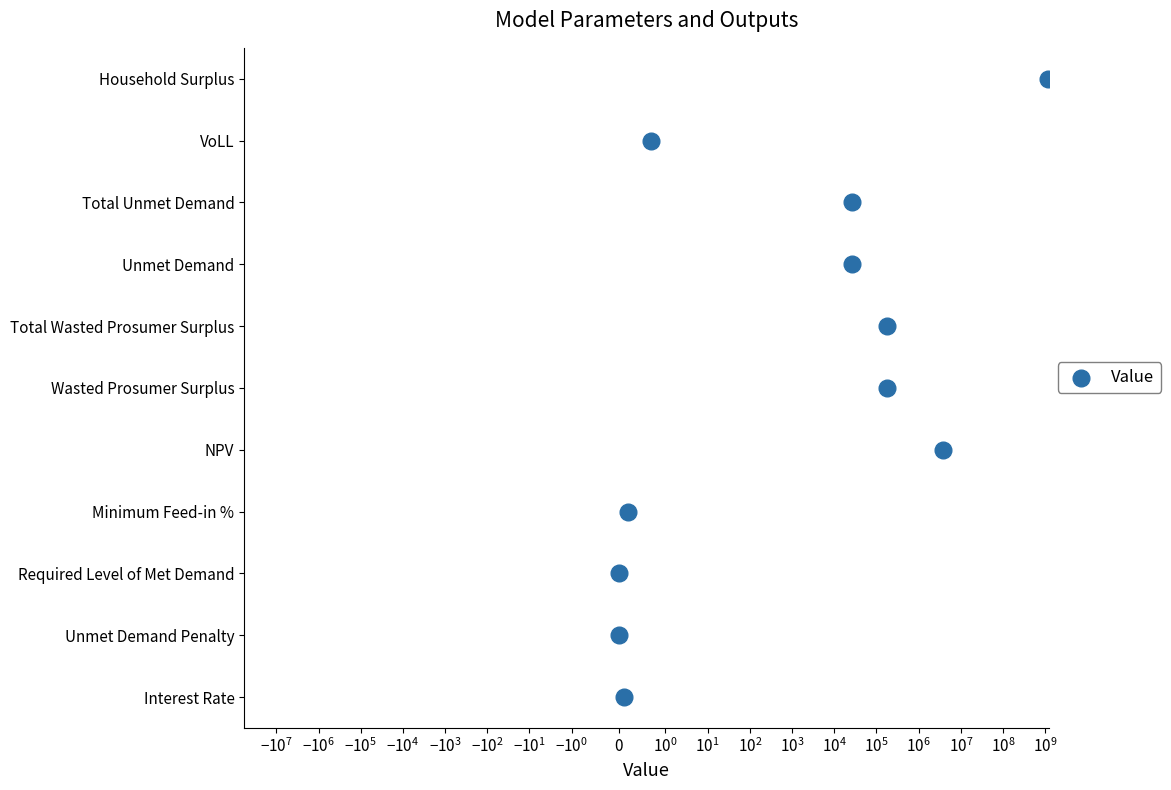

Which has a higher value, $\mathdefault{0}$ or $\mathdefault{-10^{2}}$?

$\mathdefault{0}$